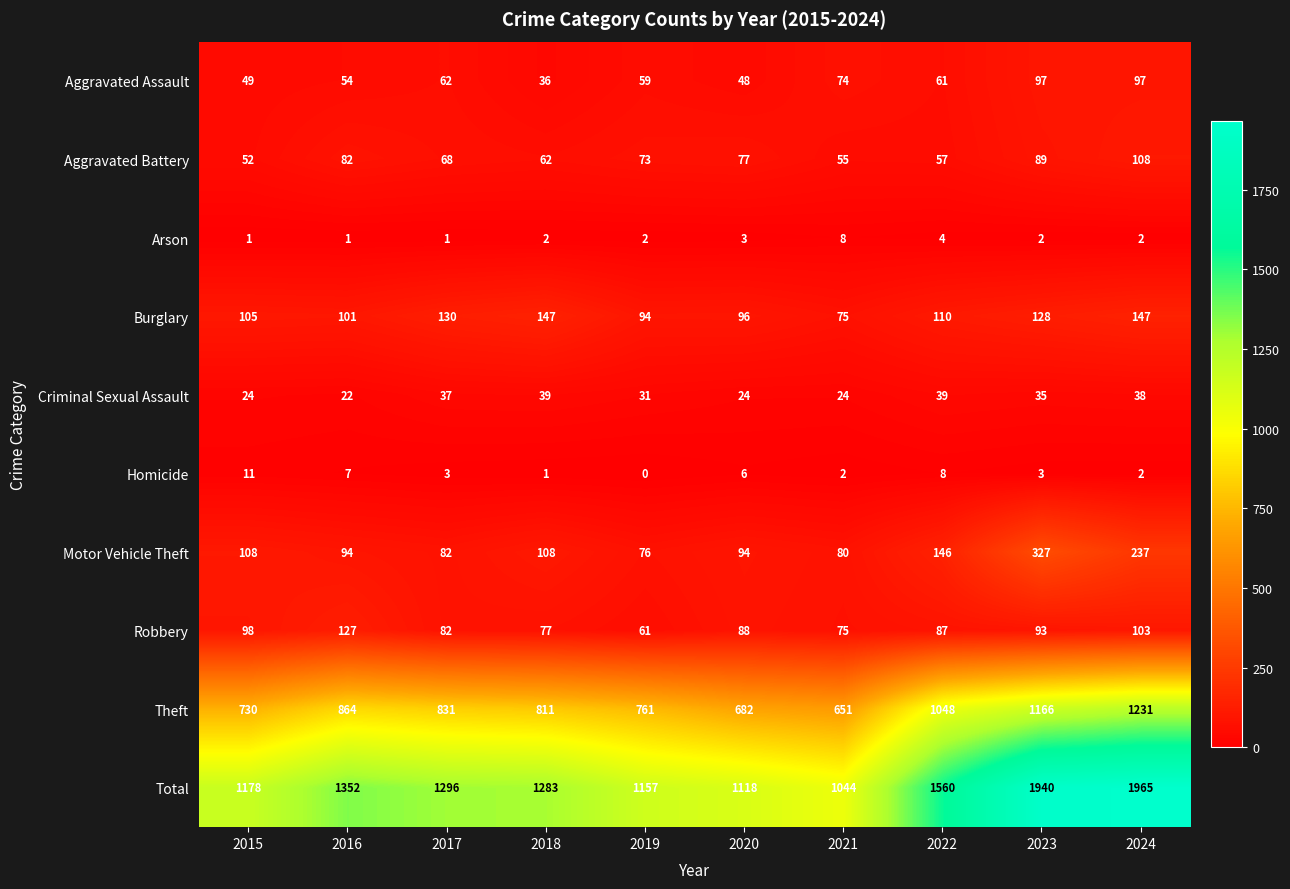

How many distinct data groups are displayed?

10